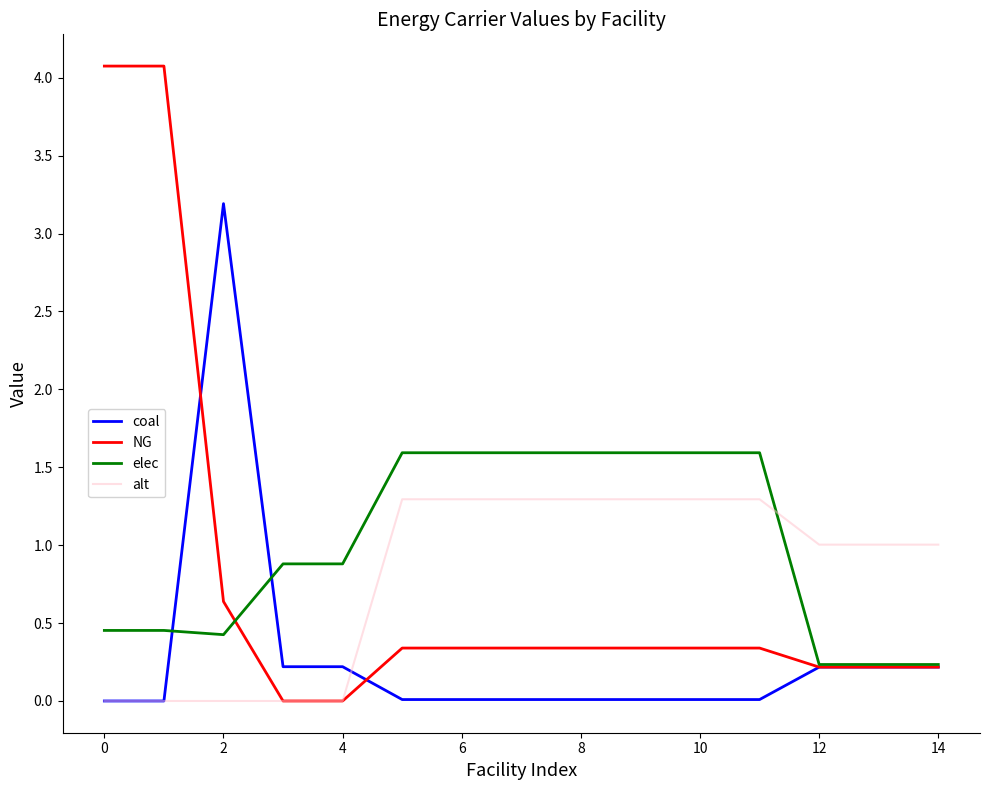

Is this an area chart (filled region under the line)?

No